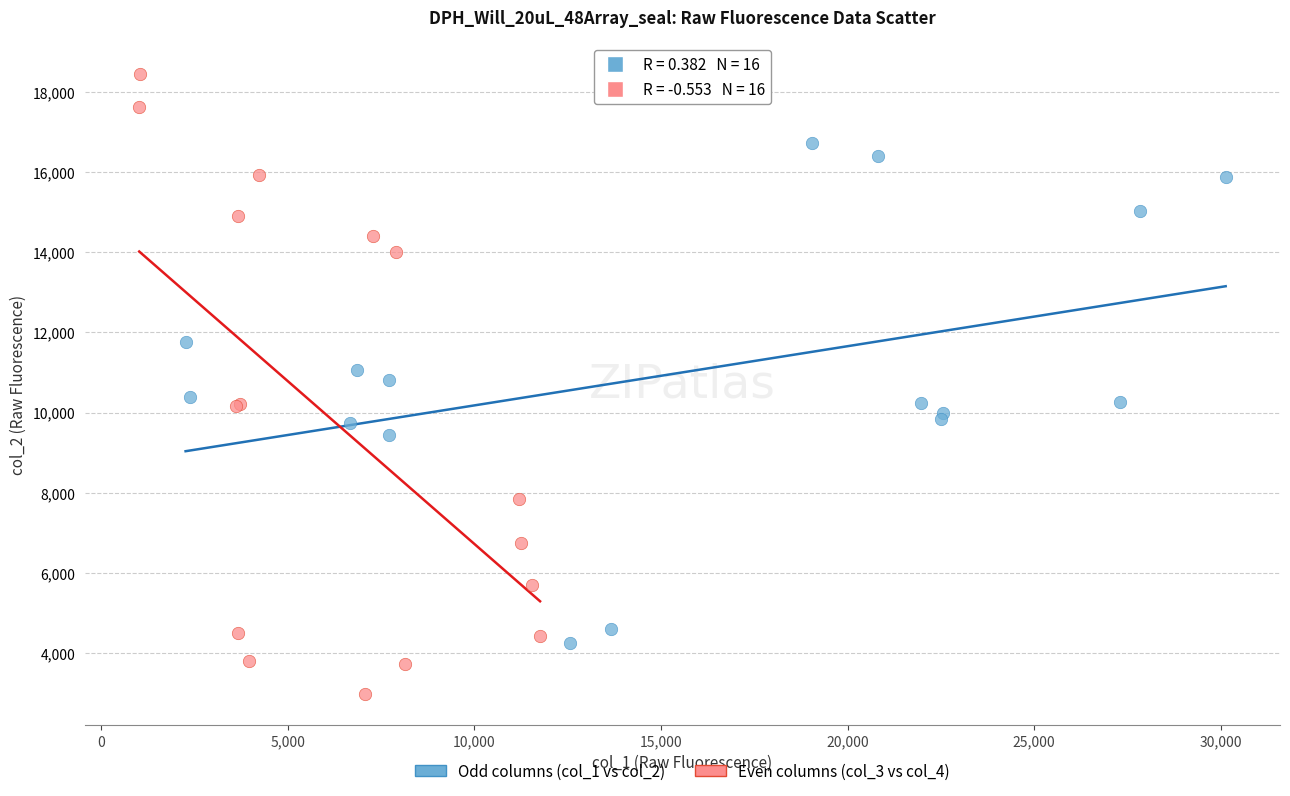

Which series reaches the maximum Y coordinate?

Even columns (col_3 vs col_4)